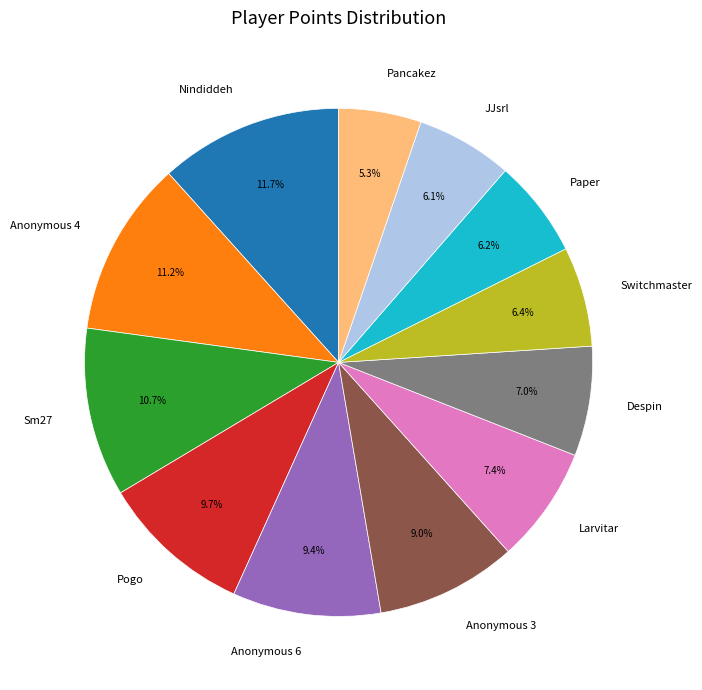

How many slices are in this pie chart?

12